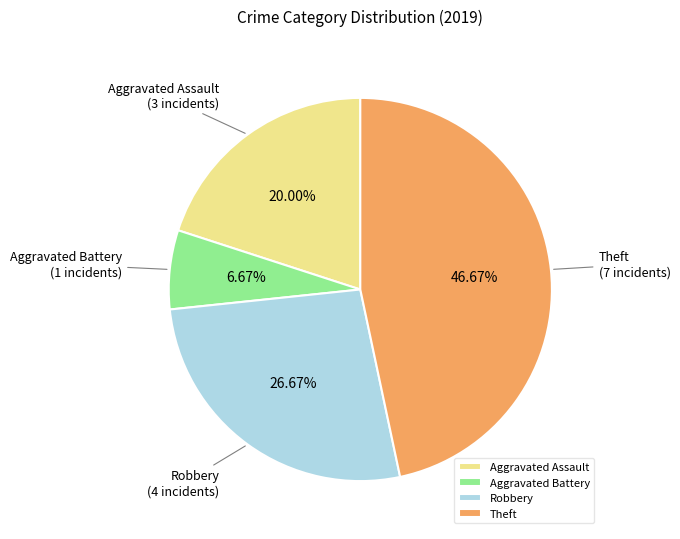

What portion of the pie excludes Theft?

53.3%